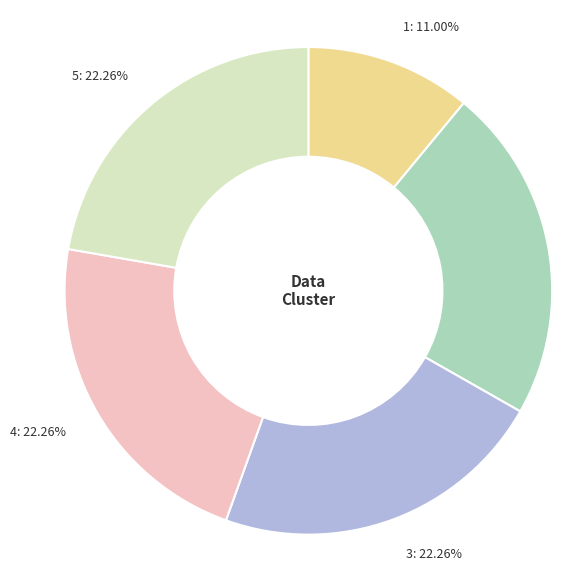

To the nearest percent, what percentage of the pie is 2?

22%